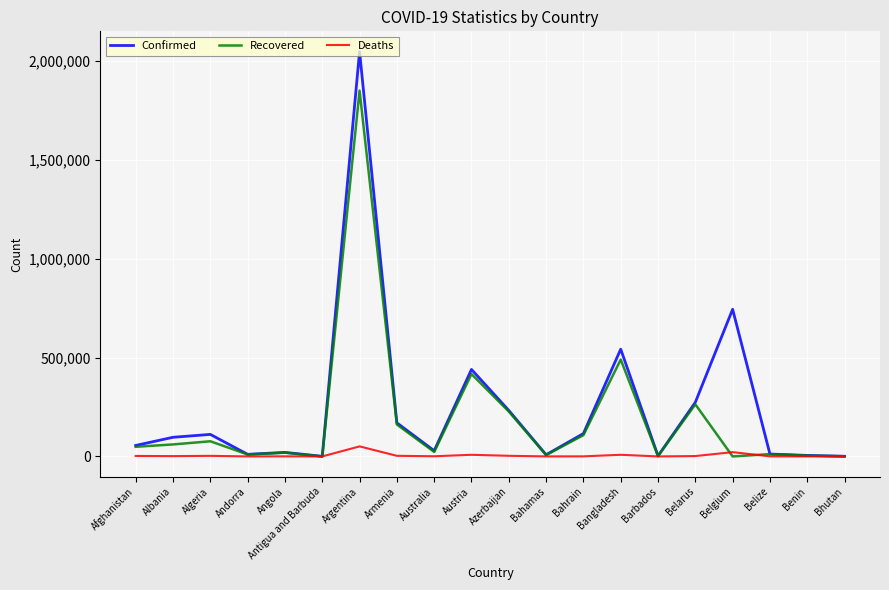

What is the average value of the Confirmed series?

245910